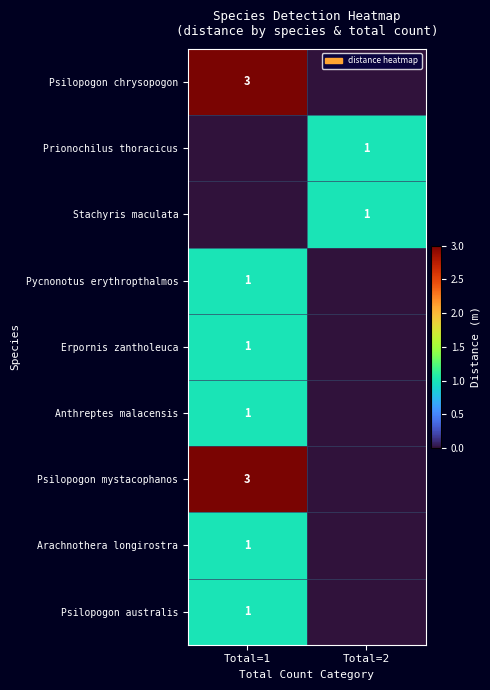

Is it true that Psilopogon australis equals 1 at Total=1?

True